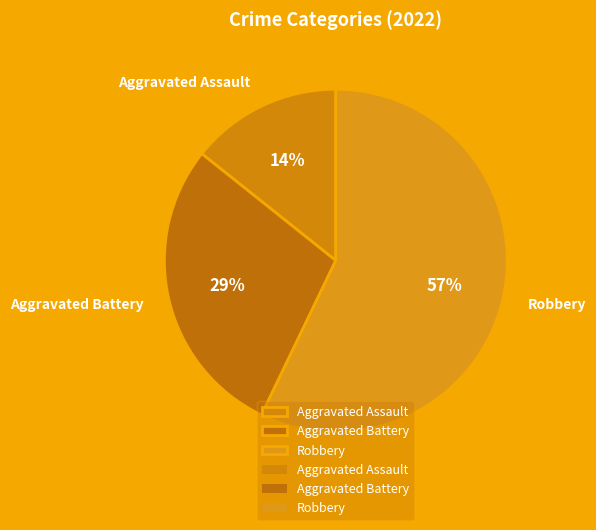

Is the sum of Aggravated Assault and Aggravated Battery greater than half?

No